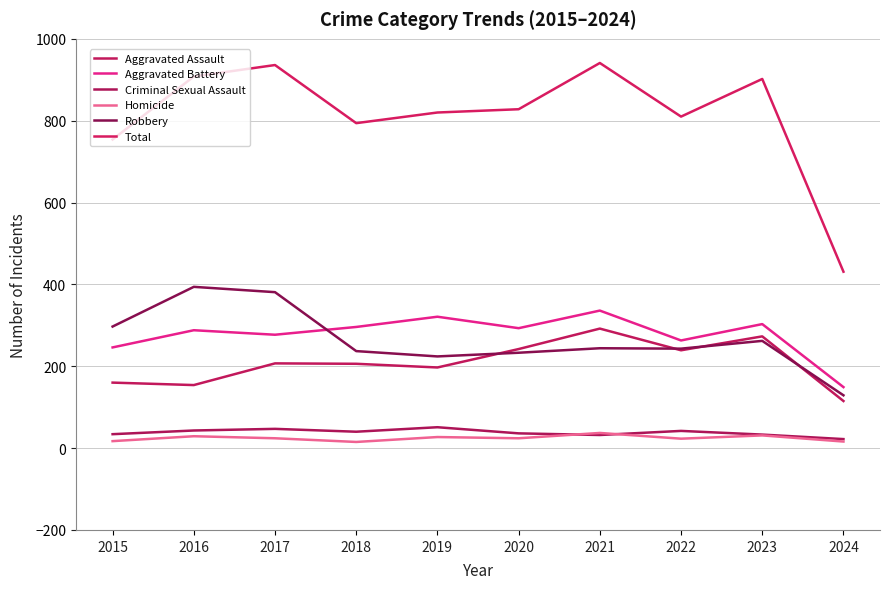

The Criminal Sexual Assault series shows 32 at 2021. True or false?

True